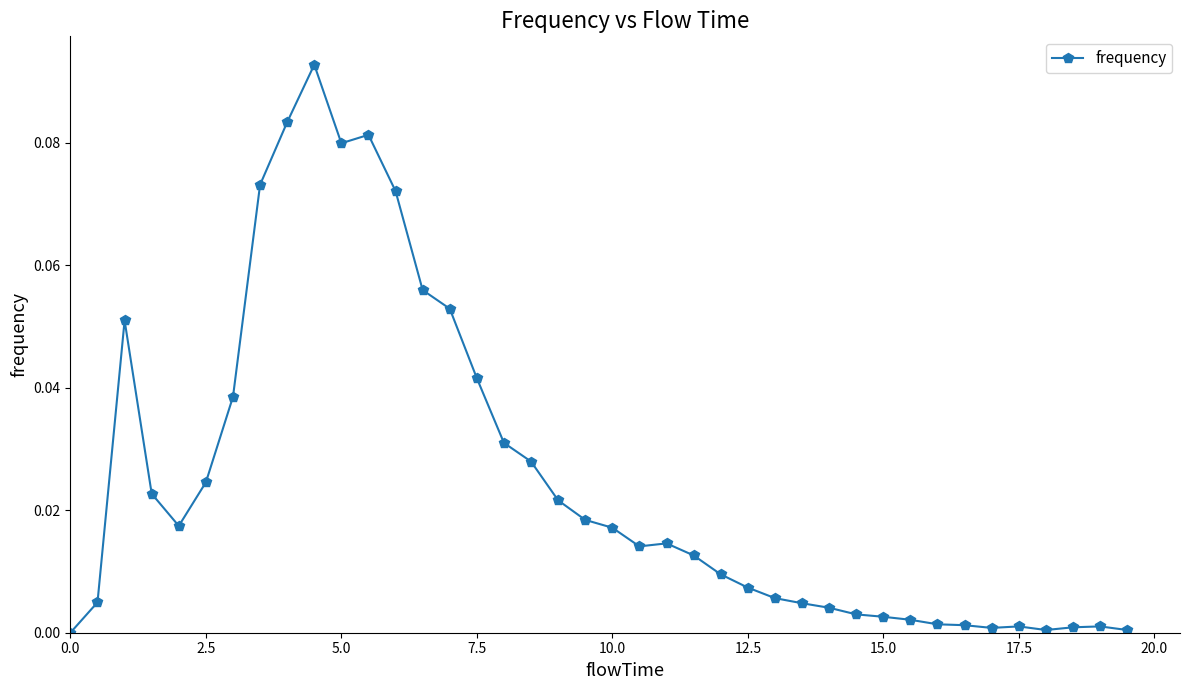

How many lines are shown in the chart?

1